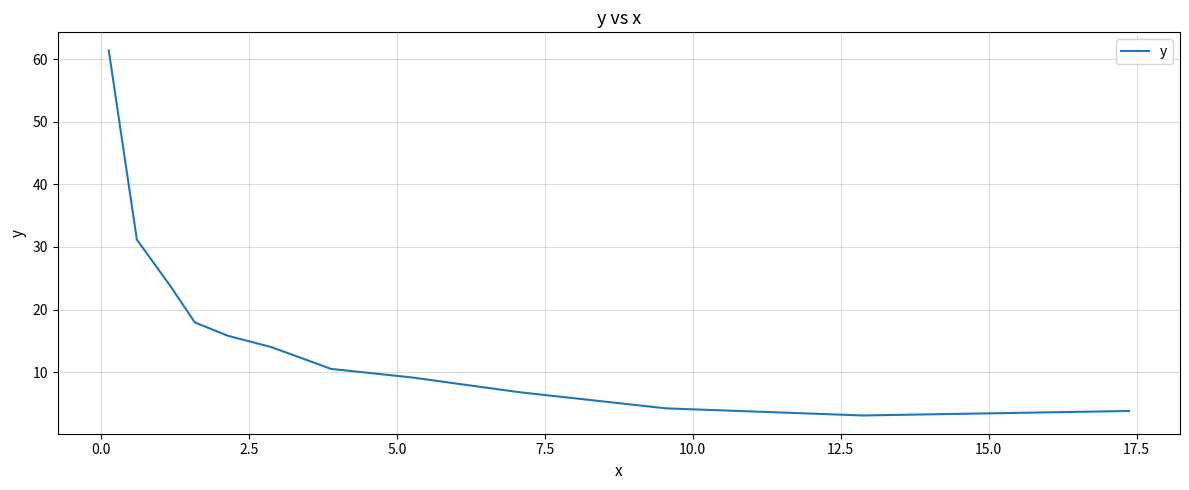

How many lines are shown in the chart?

1